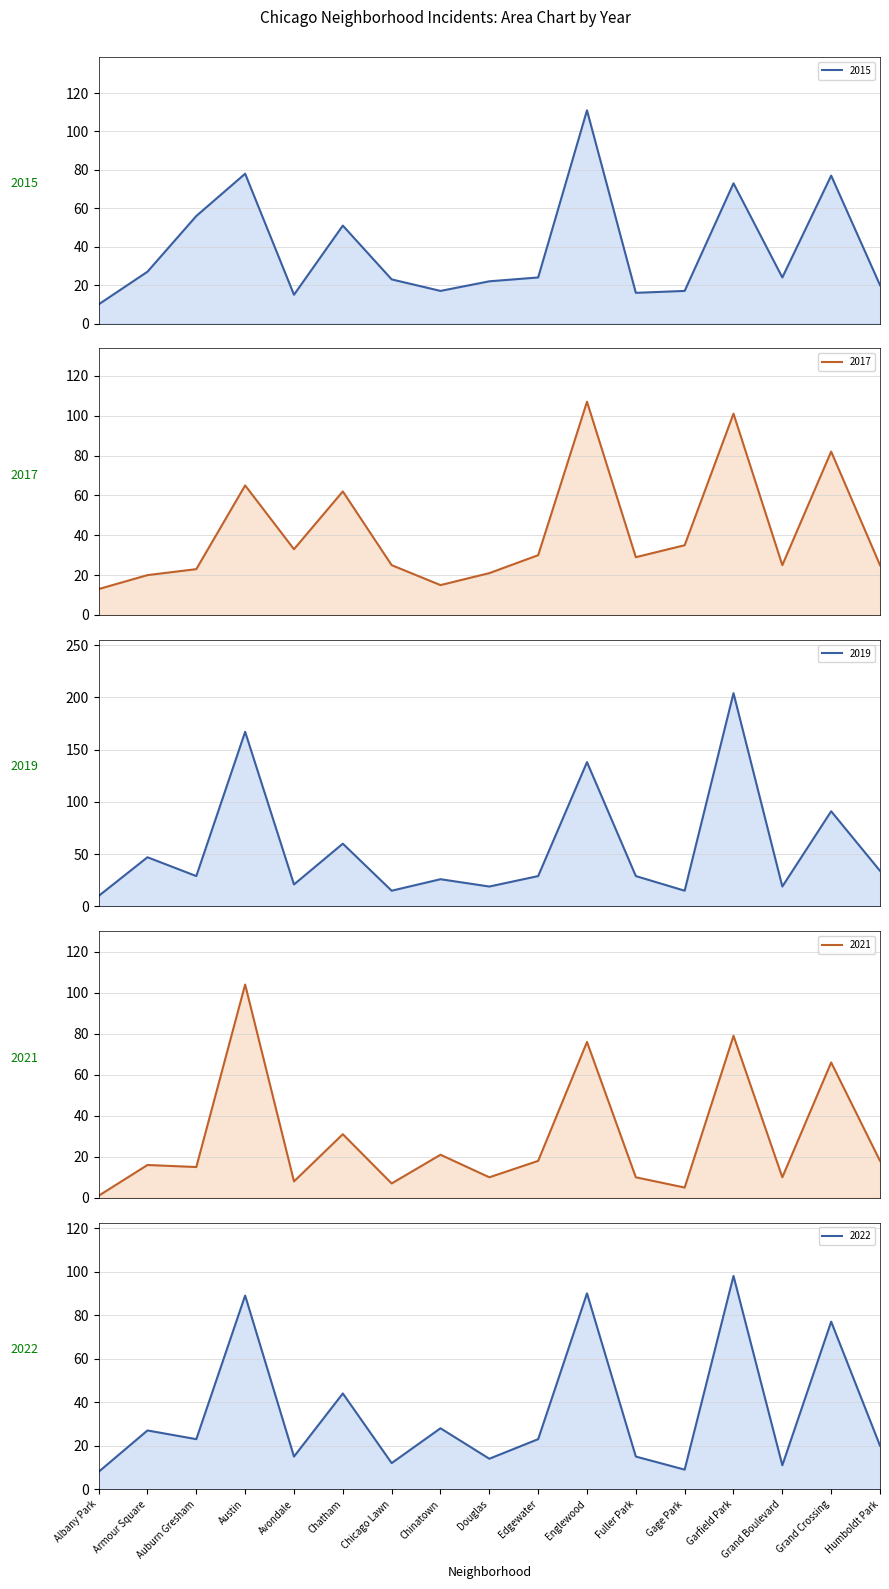

What is the average value of the 2022 series?

35